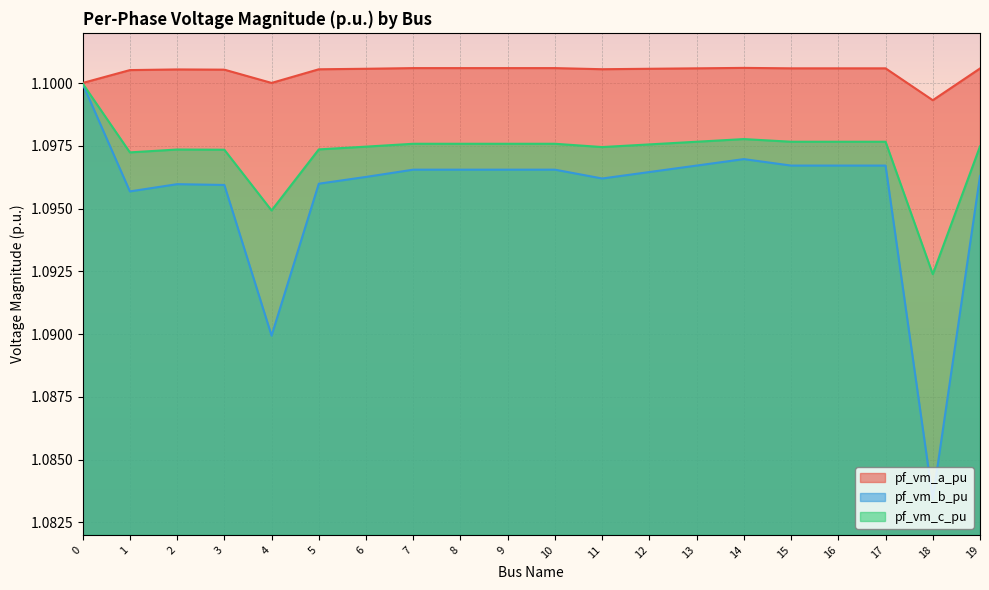

The pf_vm_c_pu series shows 1.8 at 16. True or false?

False